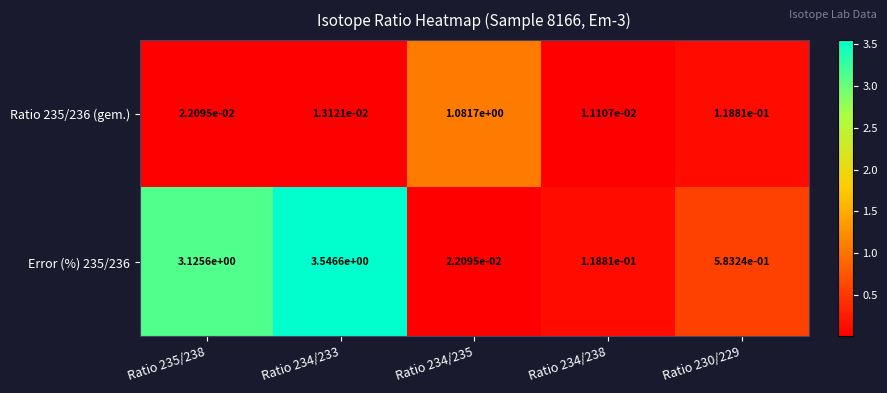

What is the total value across all series at Ratio 230/229?

0.7